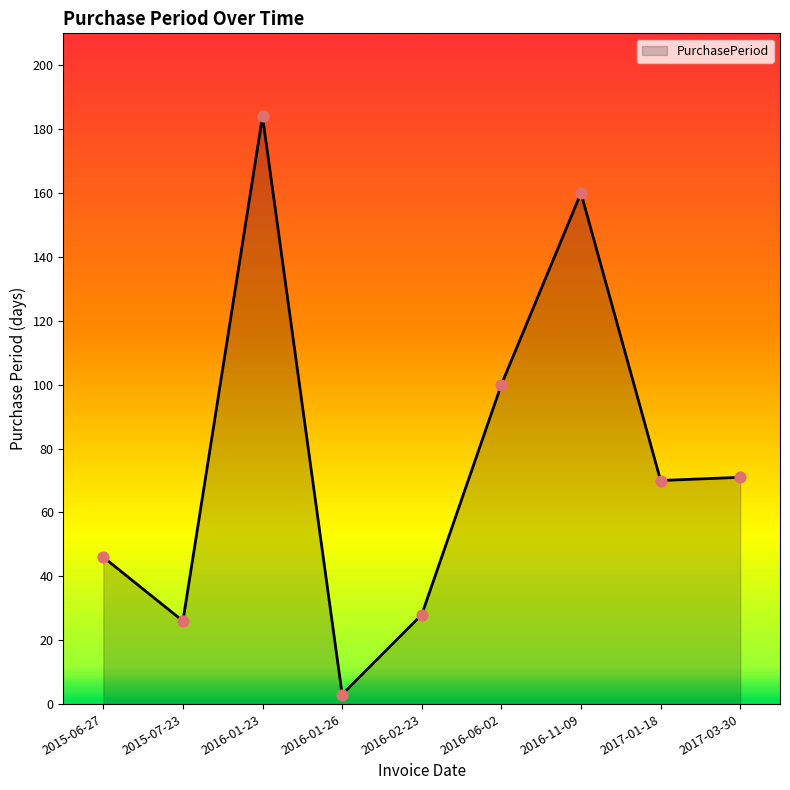

Between 2016-01-23 and 2016-06-02, which is larger?

2016-01-23